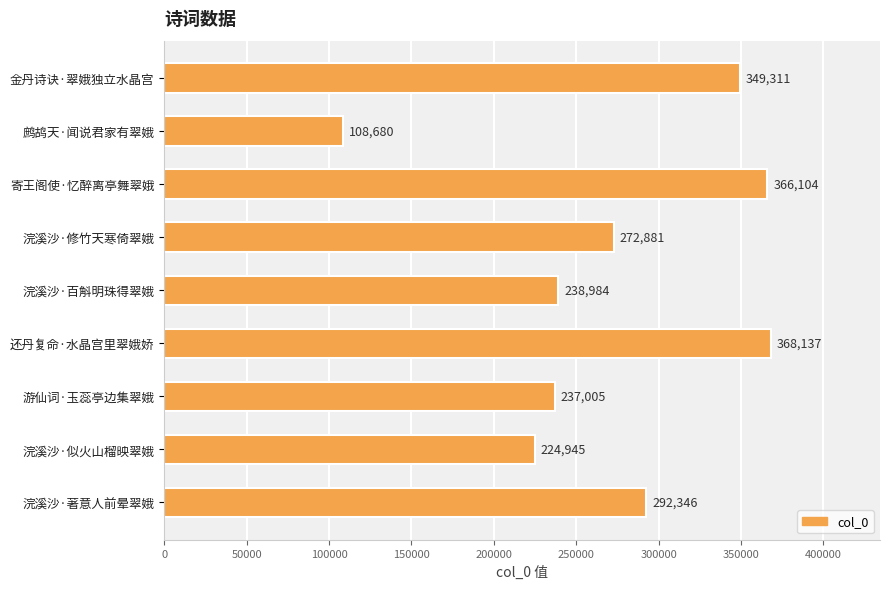

What is the difference between the second highest and minimum values?

257424